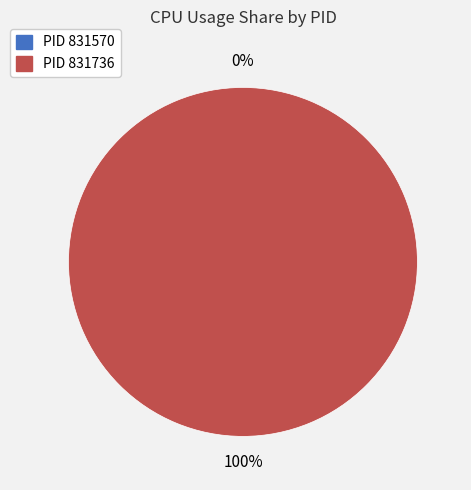

The 831570 slice represents 1% of the pie. True or false?

False